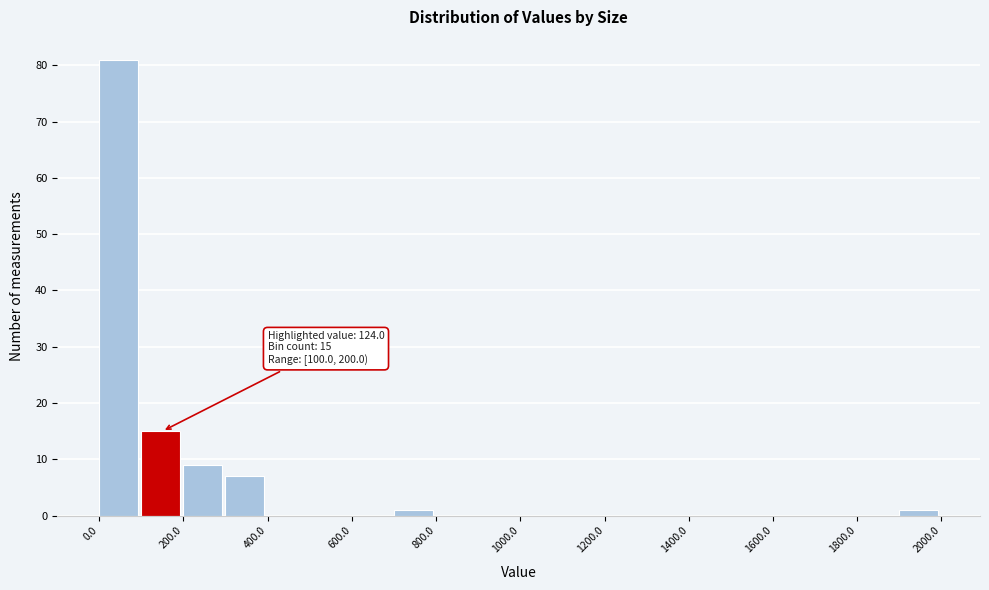

Which range on the x-axis has the tallest bar?

0 to 100